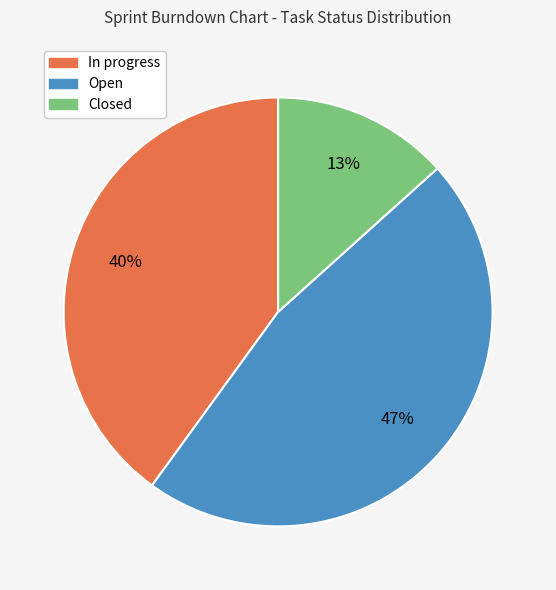

True or false: Open accounts for 47% of the total.

True